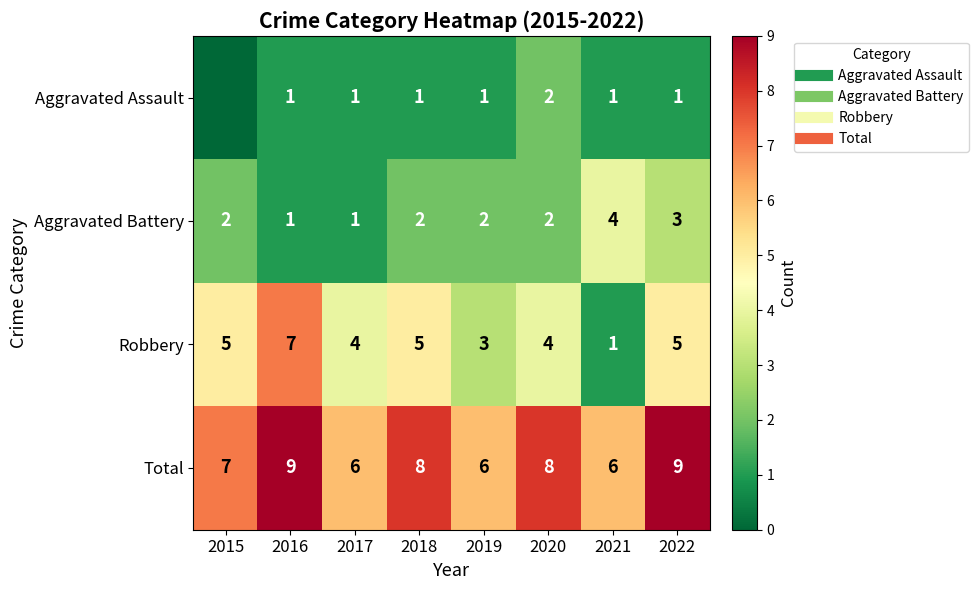

How many Total values are between 6 and 9?

8